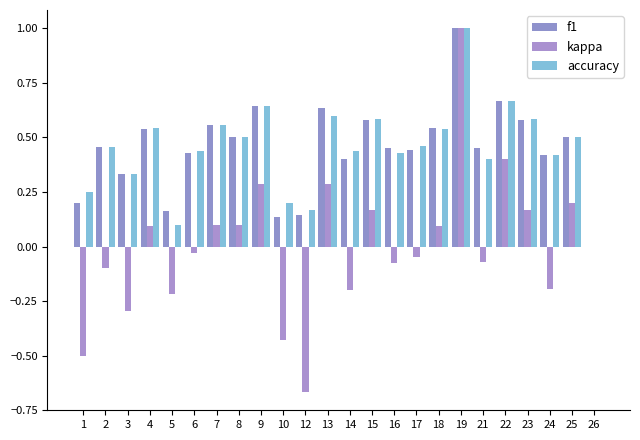

At 21, list the series in order from smallest to largest.

kappa, accuracy, f1